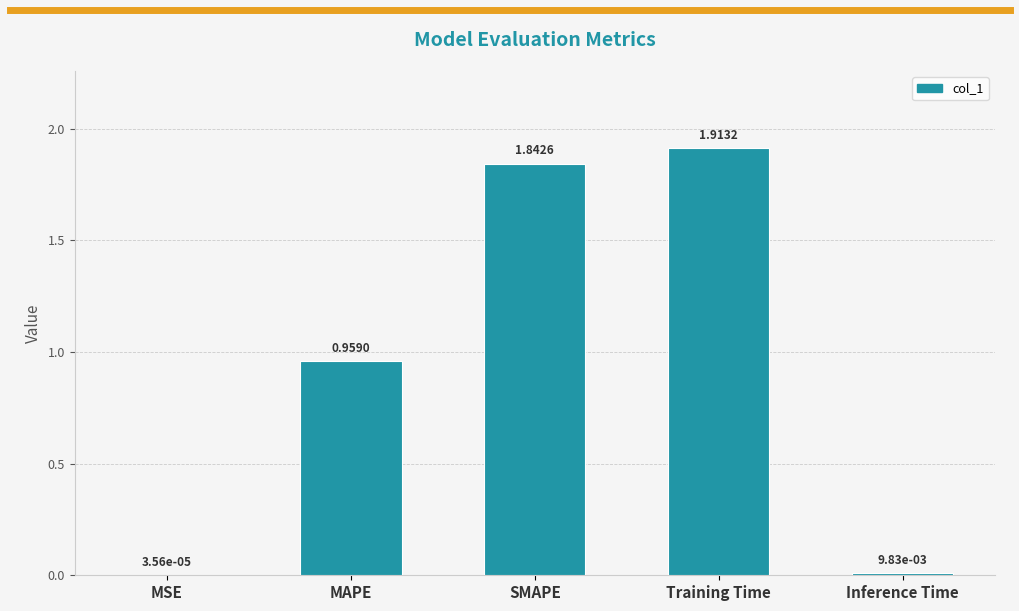

What is the change in value from MSE to MAPE?

+1.0